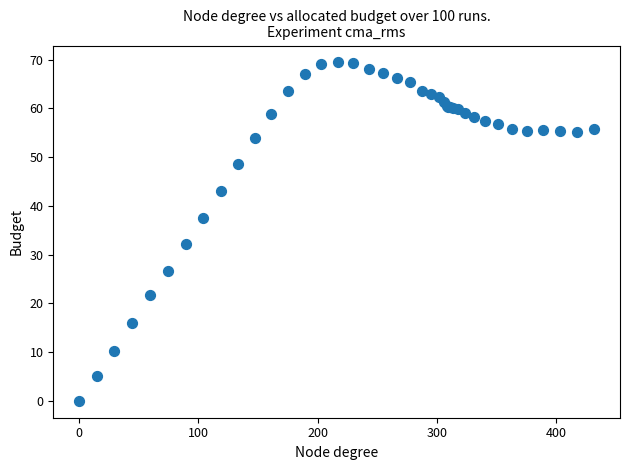

What Y value in the scatter plot is closest to 34?

32.1